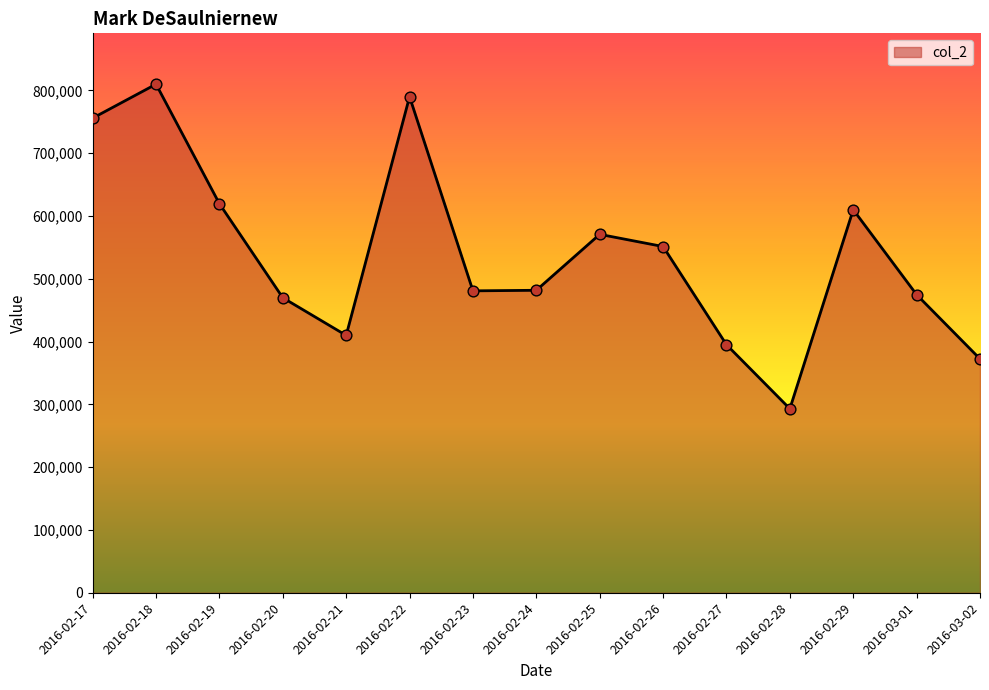

Approximately how many times larger is the value at 2016-02-26 compared to 2016-02-17?

0.7